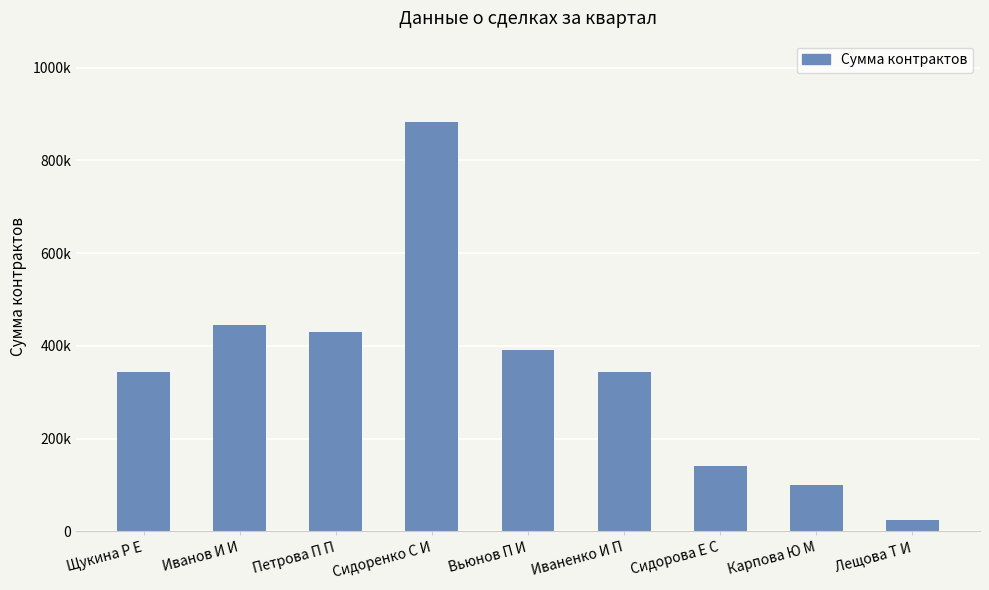

Are the bars horizontal?

No